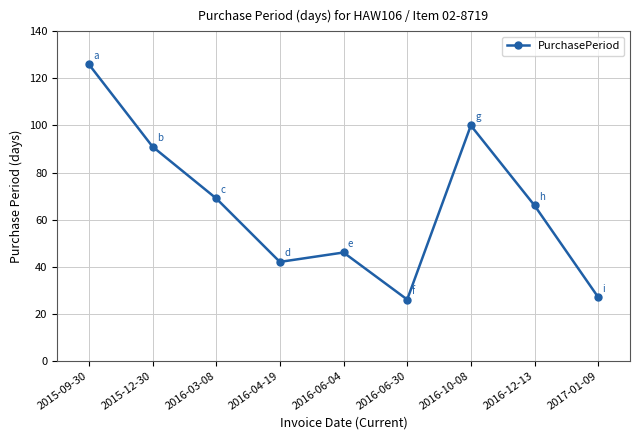

What is the sum of all values?

593